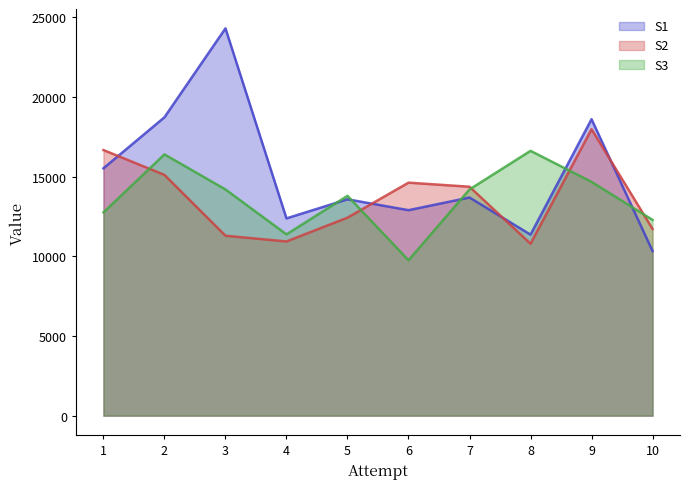

How many lines are shown in the chart?

3